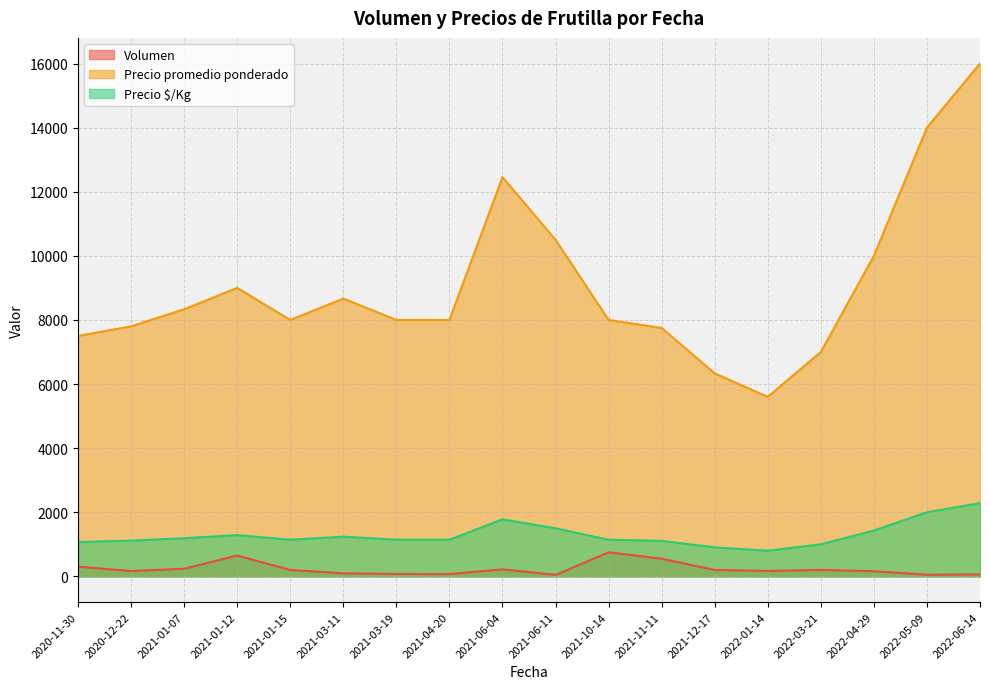

In Volumen, how many points are lower than both neighbors (excluding endpoints)?

5